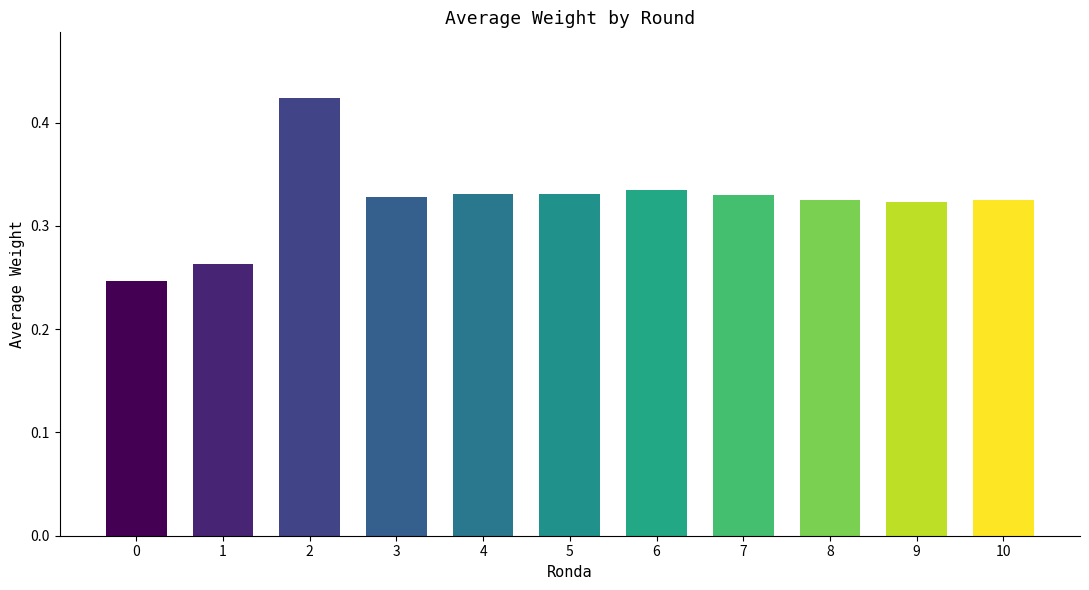

Which label corresponds to the largest value in the chart?

2